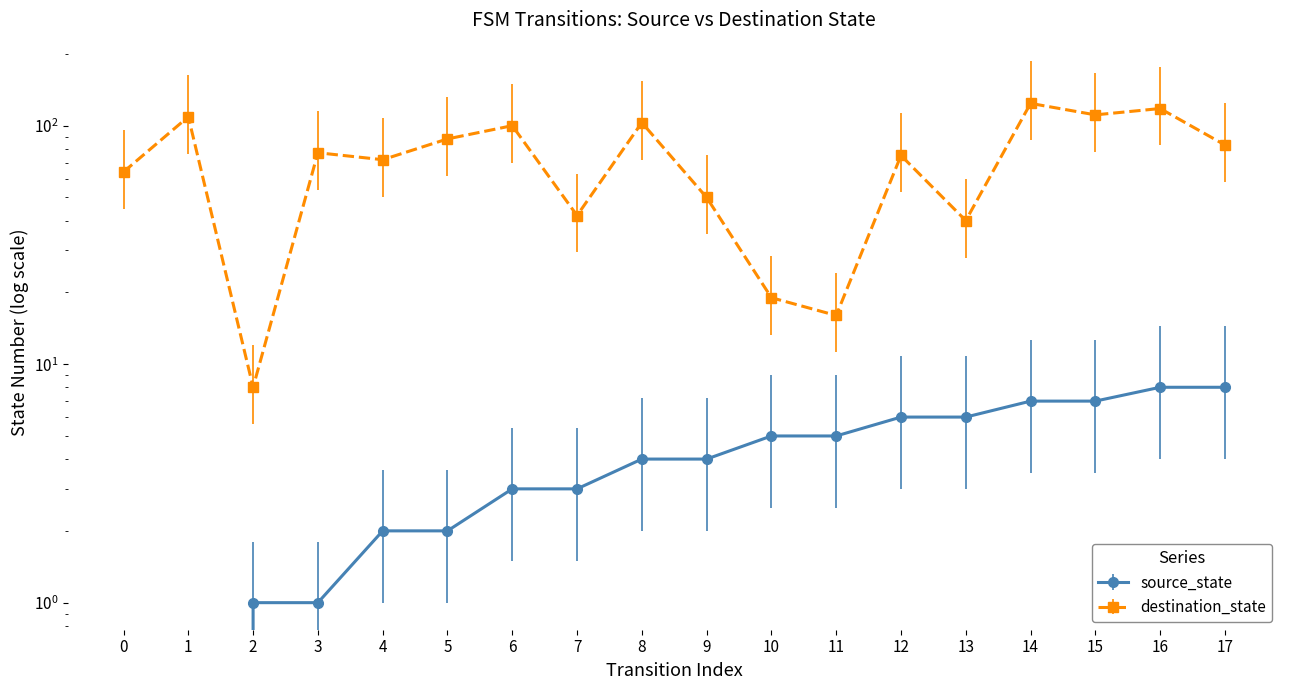

At which label does destination_state reach its peak?

14